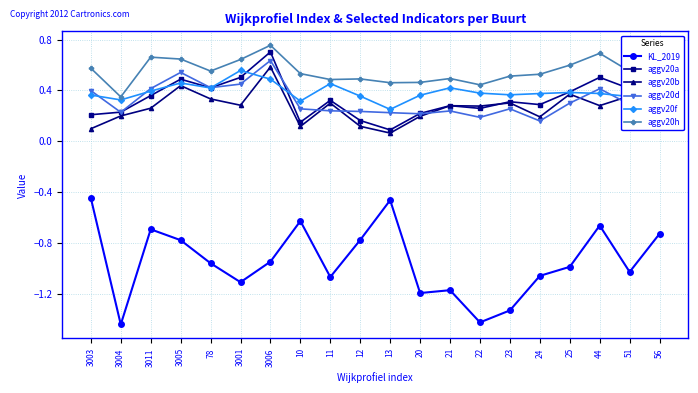

How many aggv20b values are between 0 and 1?

20